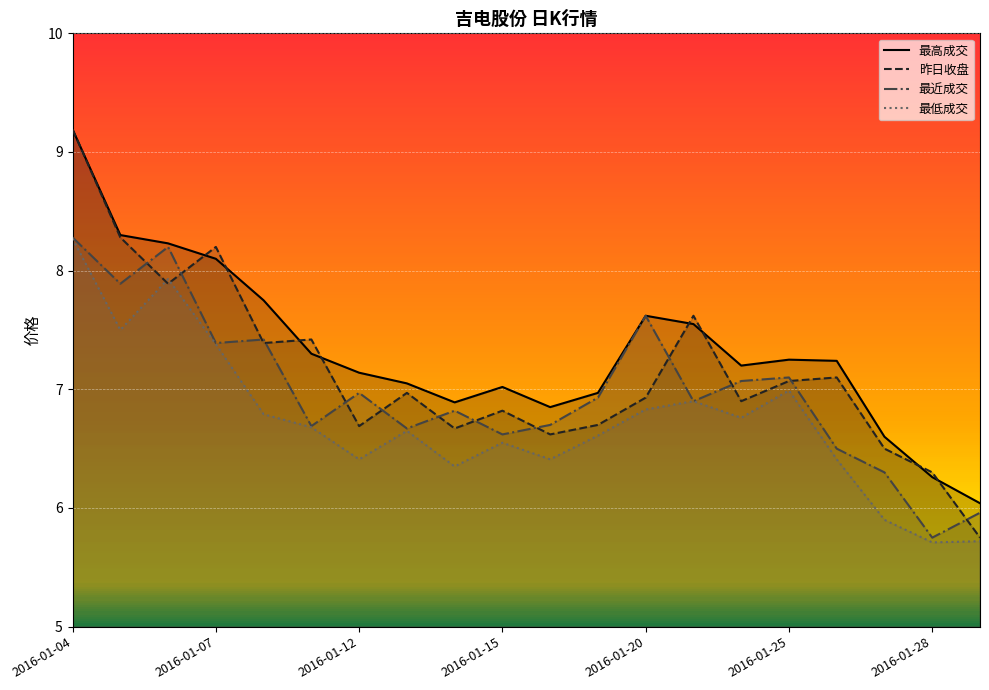

Which series has the widest spread of values?

昨日收盘